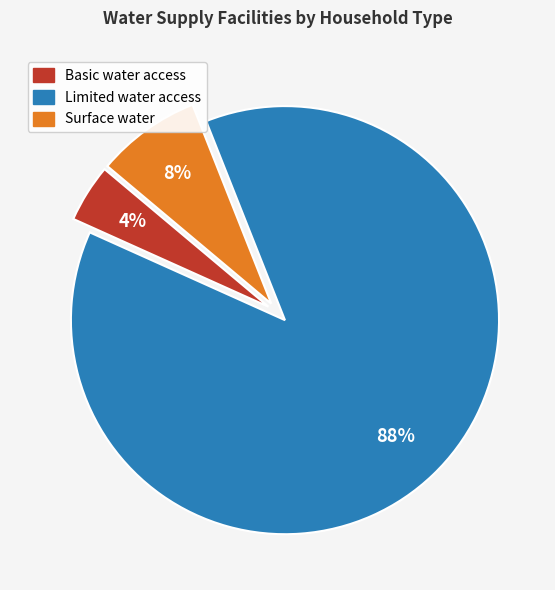

To the nearest percent, what is the difference between the Surface water and Basic water access slice percentages?

4%